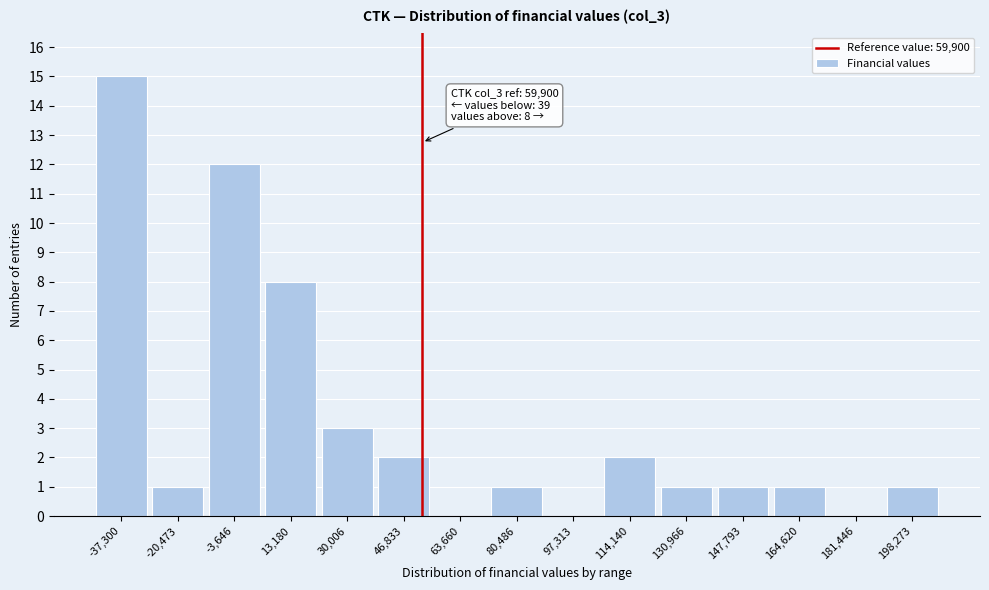

Reading left to right, transcribe all the data shown in this chart.

-37,300=15	-20,473=1	-3,646=12	13,180=8	30,006=3	46,833=2	63,660=0	80,486=1	97,313=0	114,140=2	130,966=1	147,793=1	164,620=1	181,446=0	198,273=1